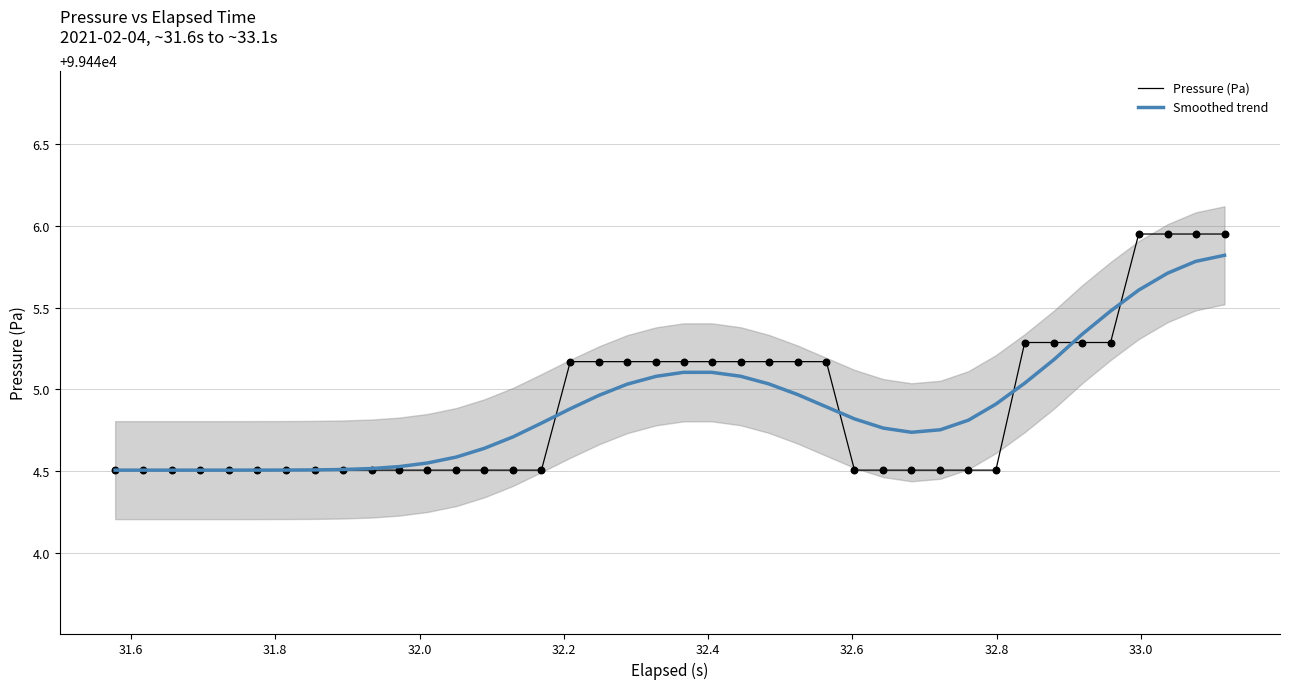

What is the highest value of the Smoothed trend series?

99445.8